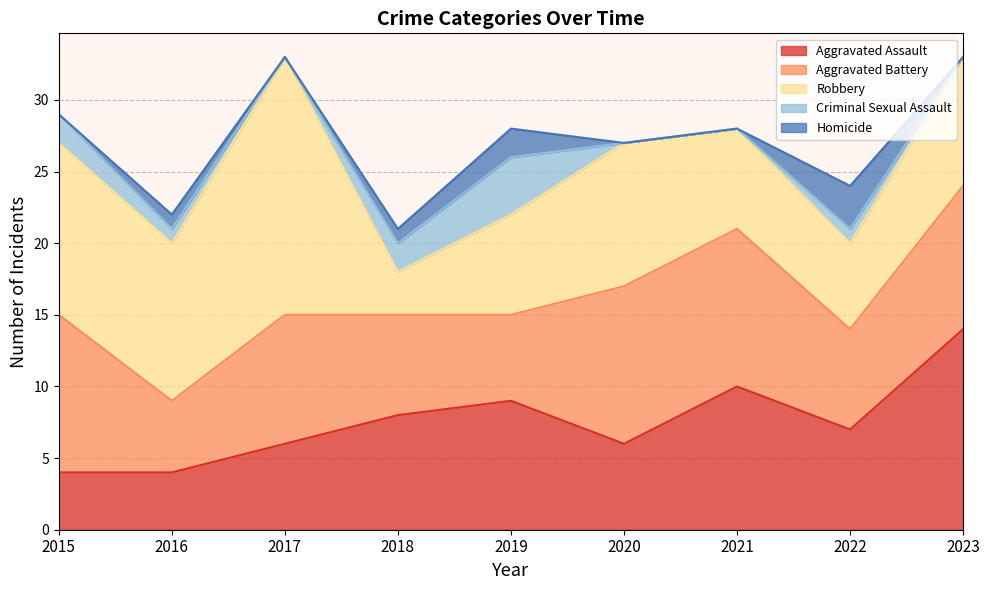

Which category has the lowest value in the Homicide series?

2015